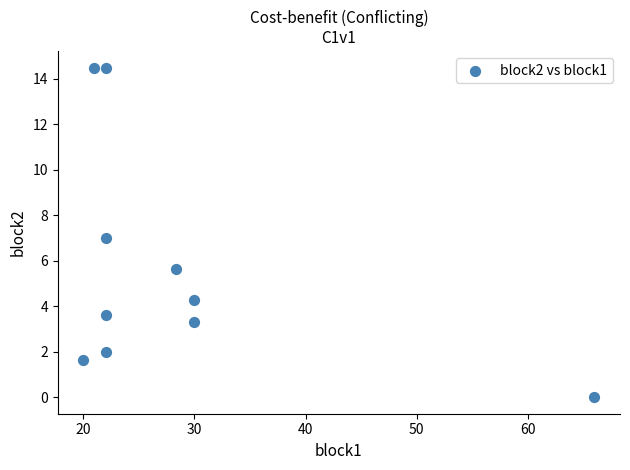

What is the average X value?

28.3